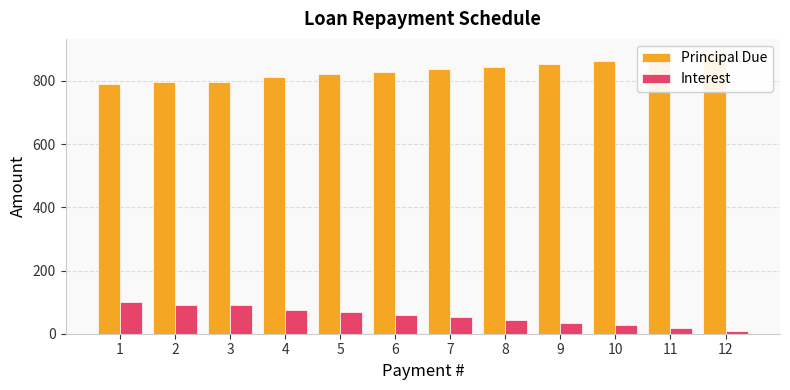

What is the difference between the second highest and minimum values in the Interest series?

83.2